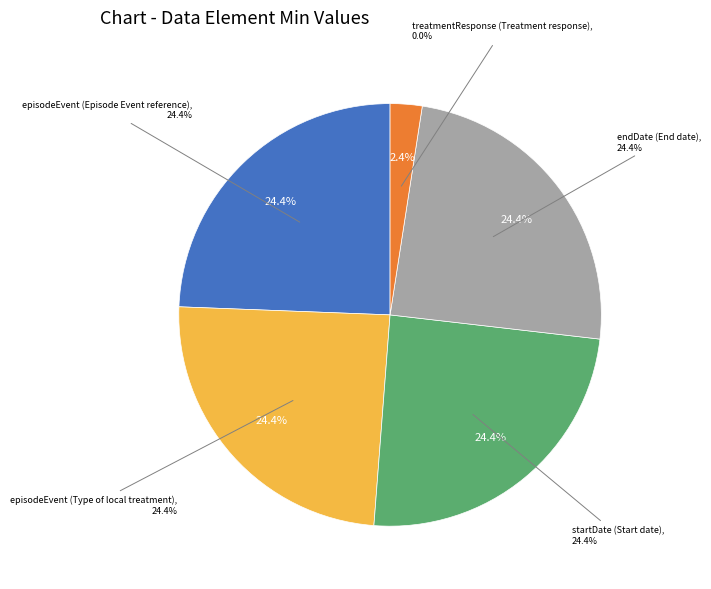

Is it true that episodeEvent (Episode Event reference) is 10% of the pie?

False